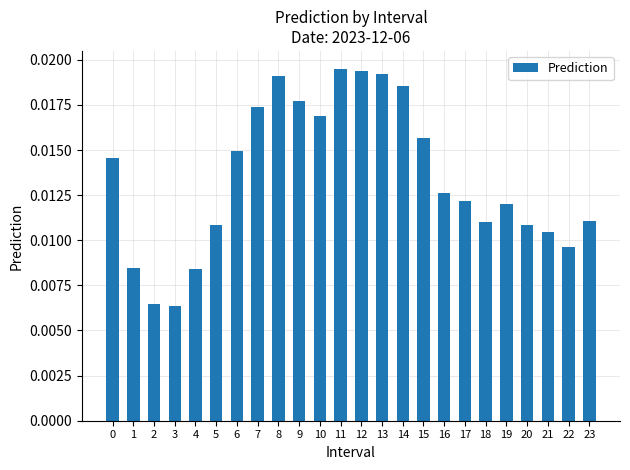

Which has a higher value, 18 or 3?

18